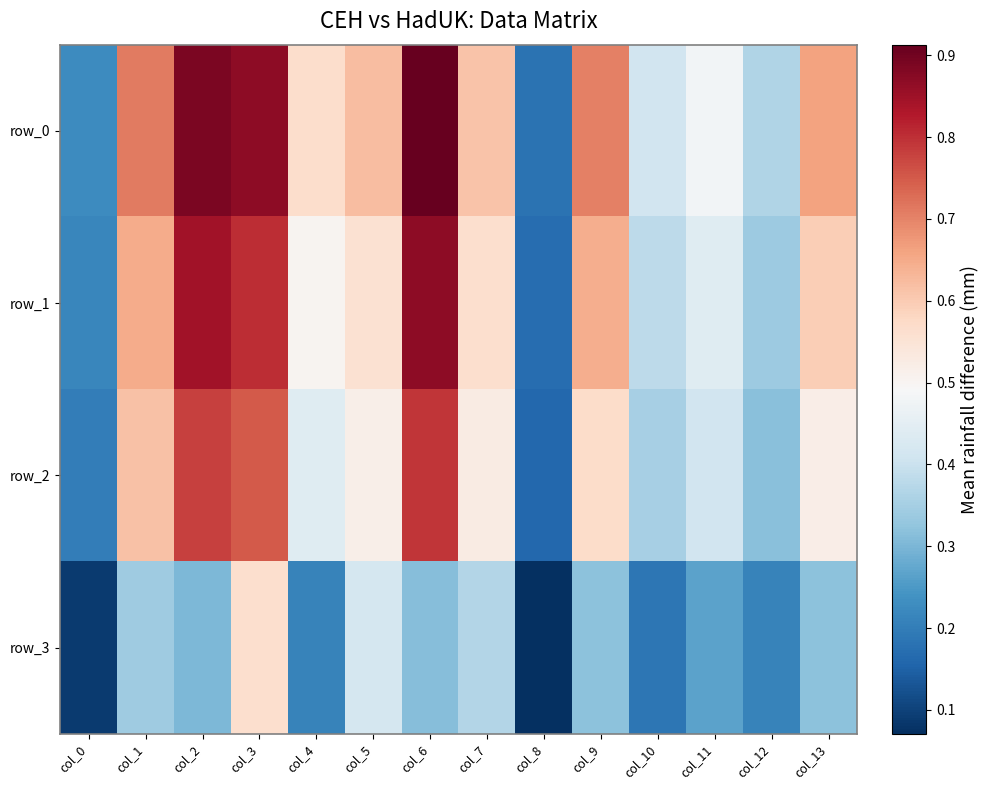

The row_2 series shows 0.3 at col_12. True or false?

True